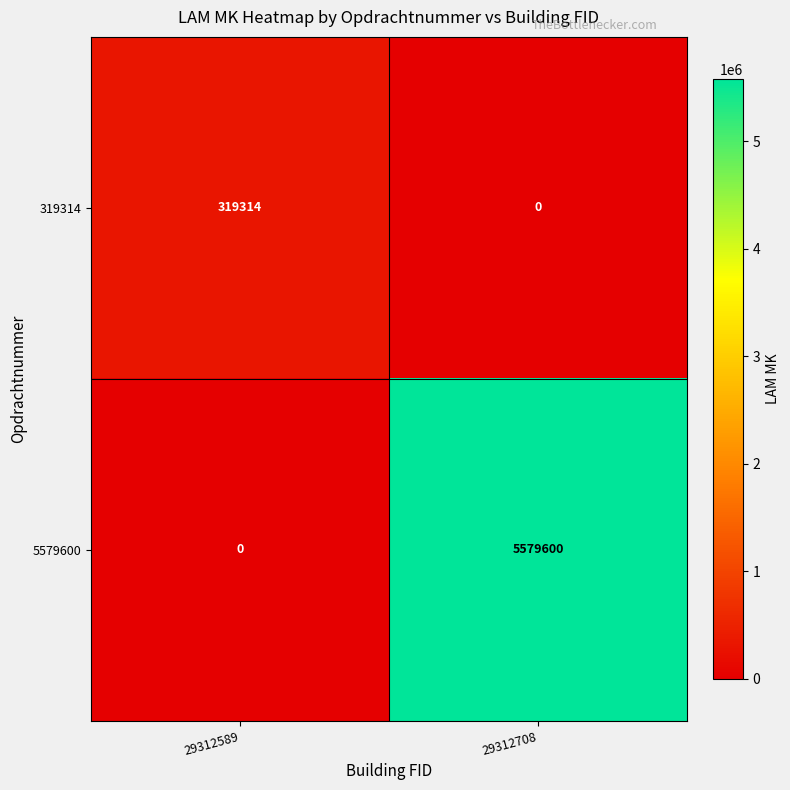

How many data points does each series have?

2